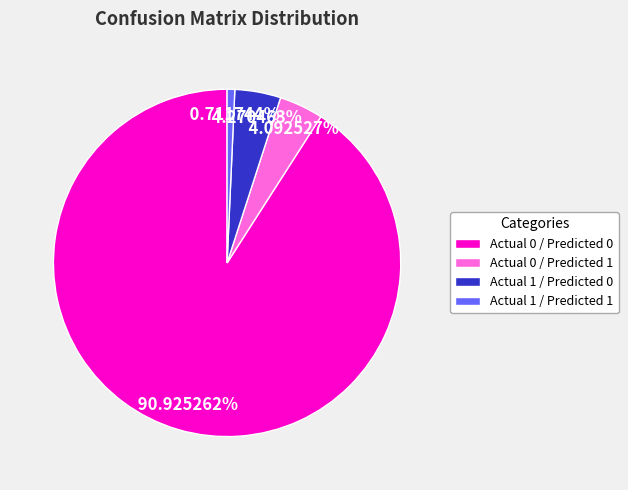

How many segments does this pie chart have?

4